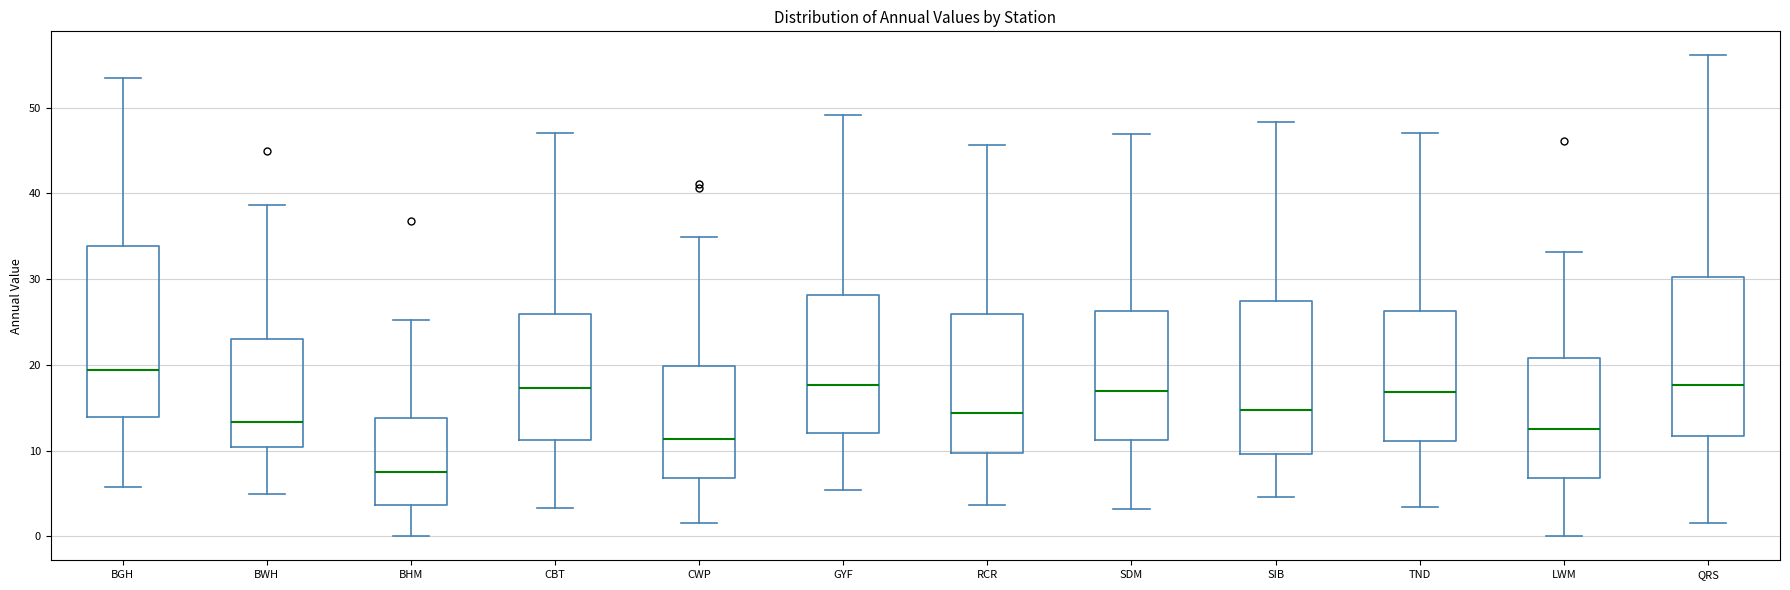

Which box's median line is the highest?

BGH